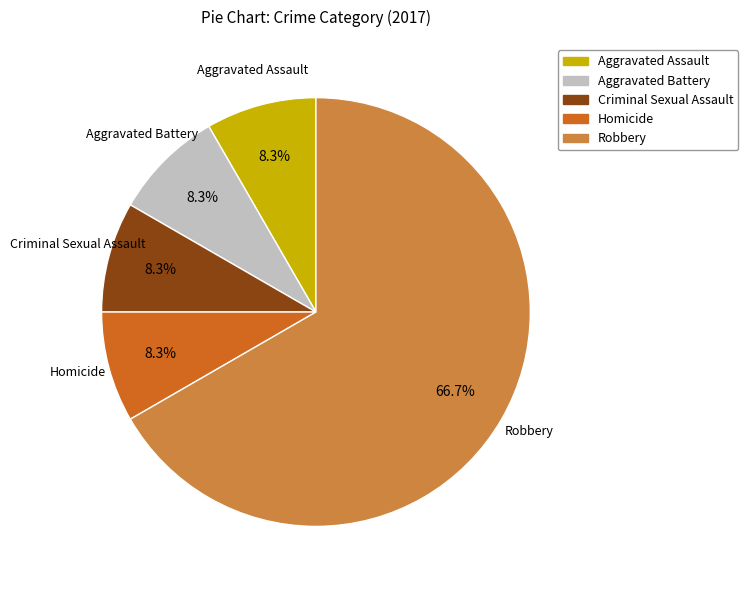

Count the number of slices in the pie.

5